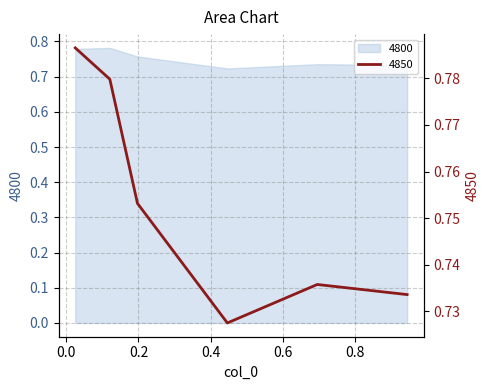

What is the sum of all values?

4.5